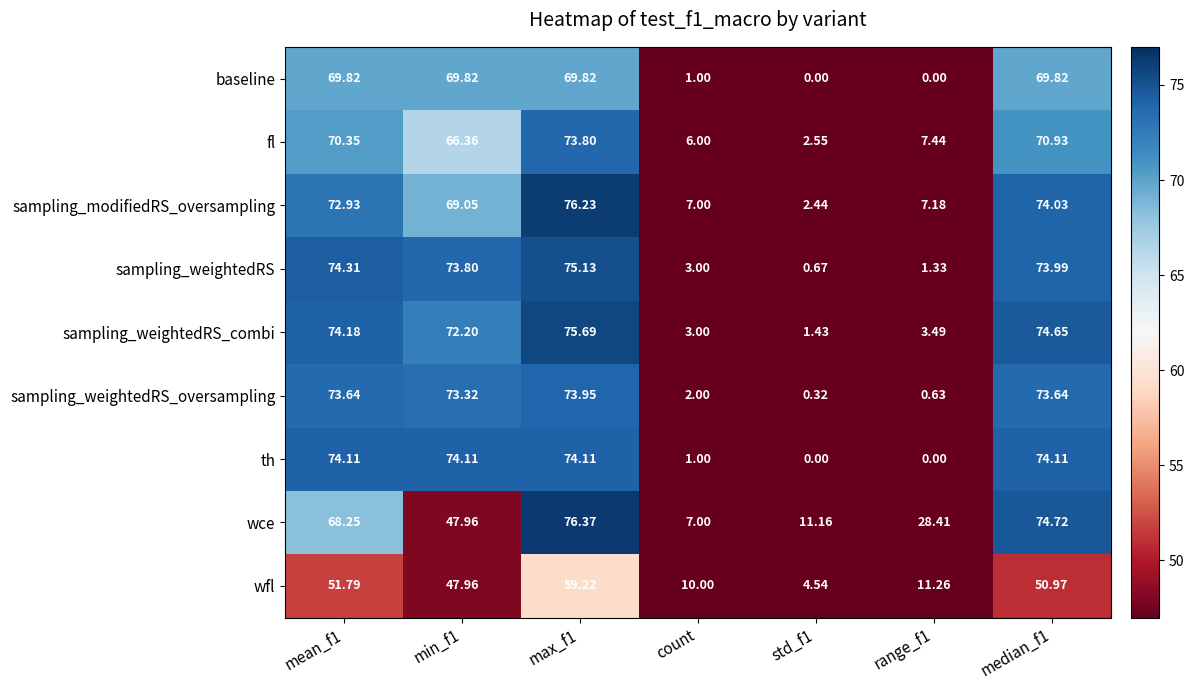

Rank the series by their maximum value, from highest to lowest.

wce, sampling_modifiedRS_oversampling, sampling_weightedRS_combi, sampling_weightedRS, th, sampling_weightedRS_oversampling, fl, baseline, wfl